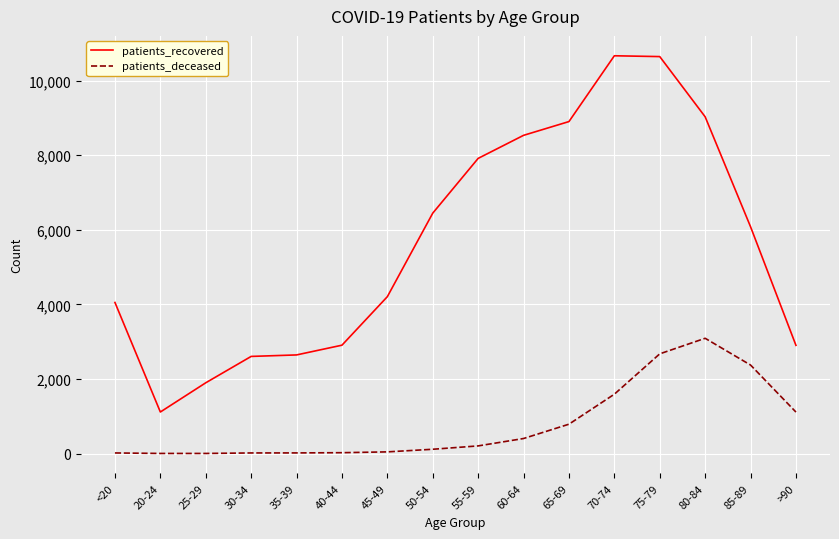

True or false: patients_recovered and patients_deceased intersect in this chart.

False